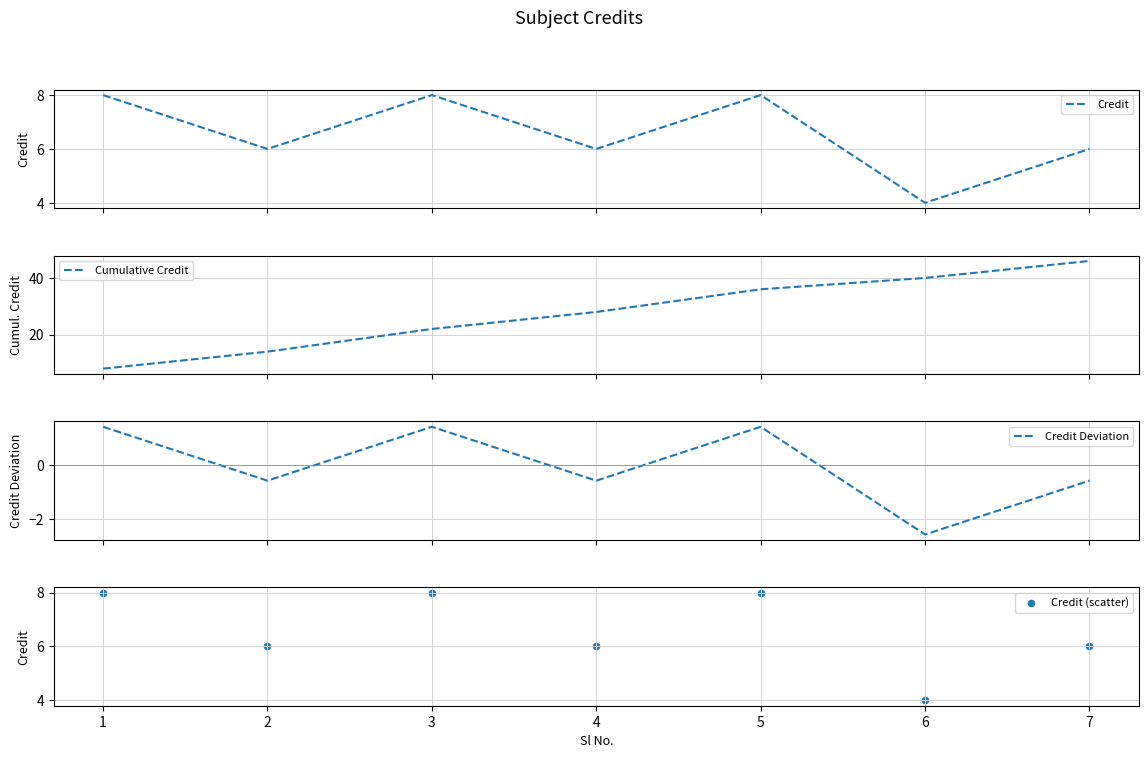

Is the value of Credit at 1 greater than the value of Credit (scatter) at 5?

No